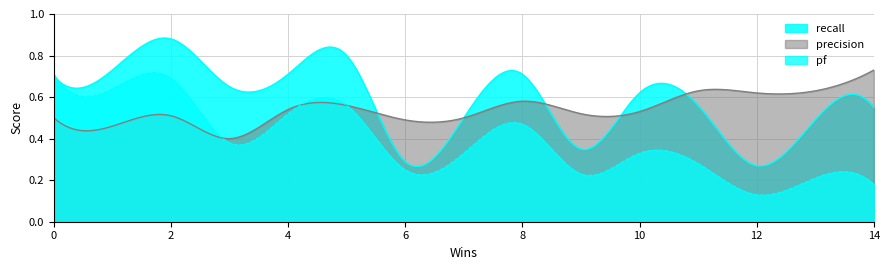

What is the maximum value for recall?

0.9